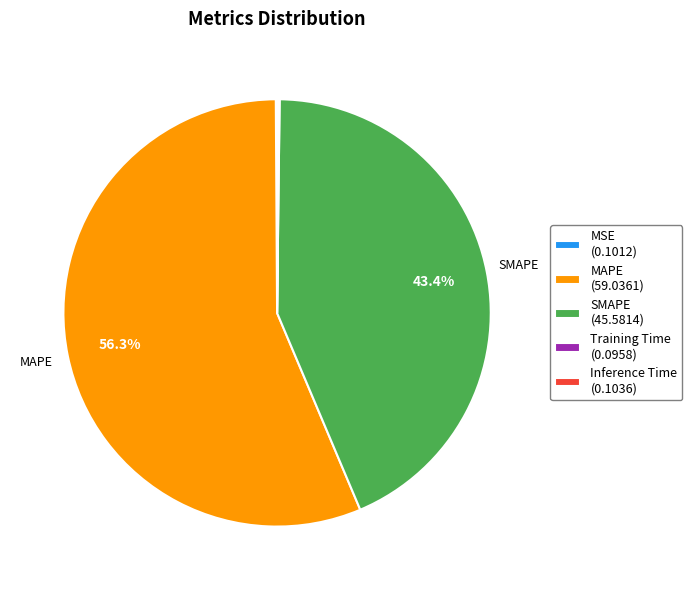

Does any single category account for the majority?

Yes